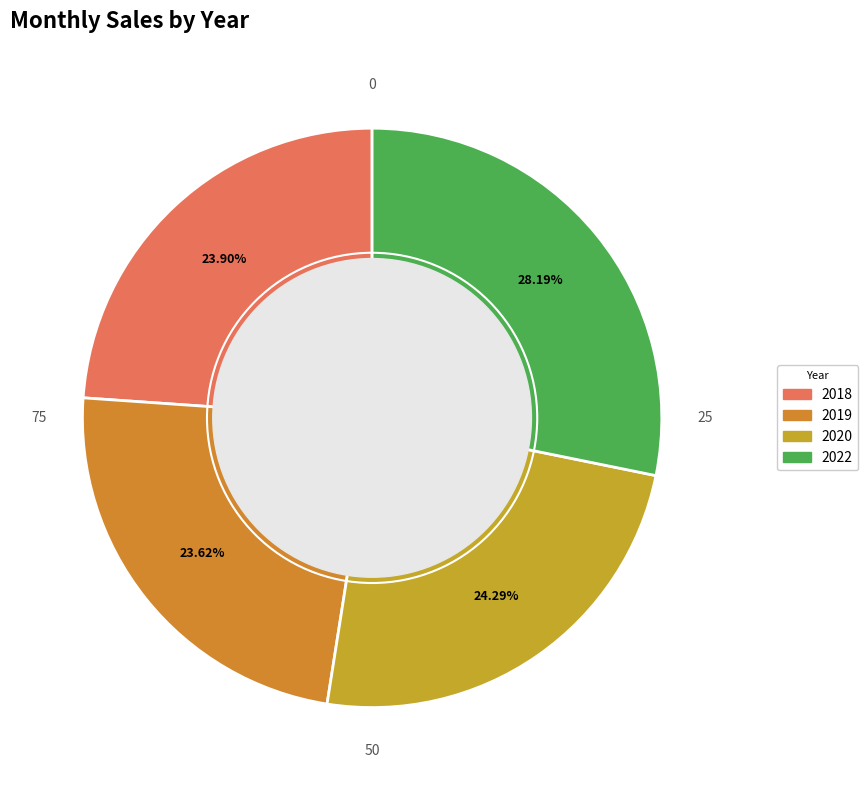

Count the number of slices in the pie.

4